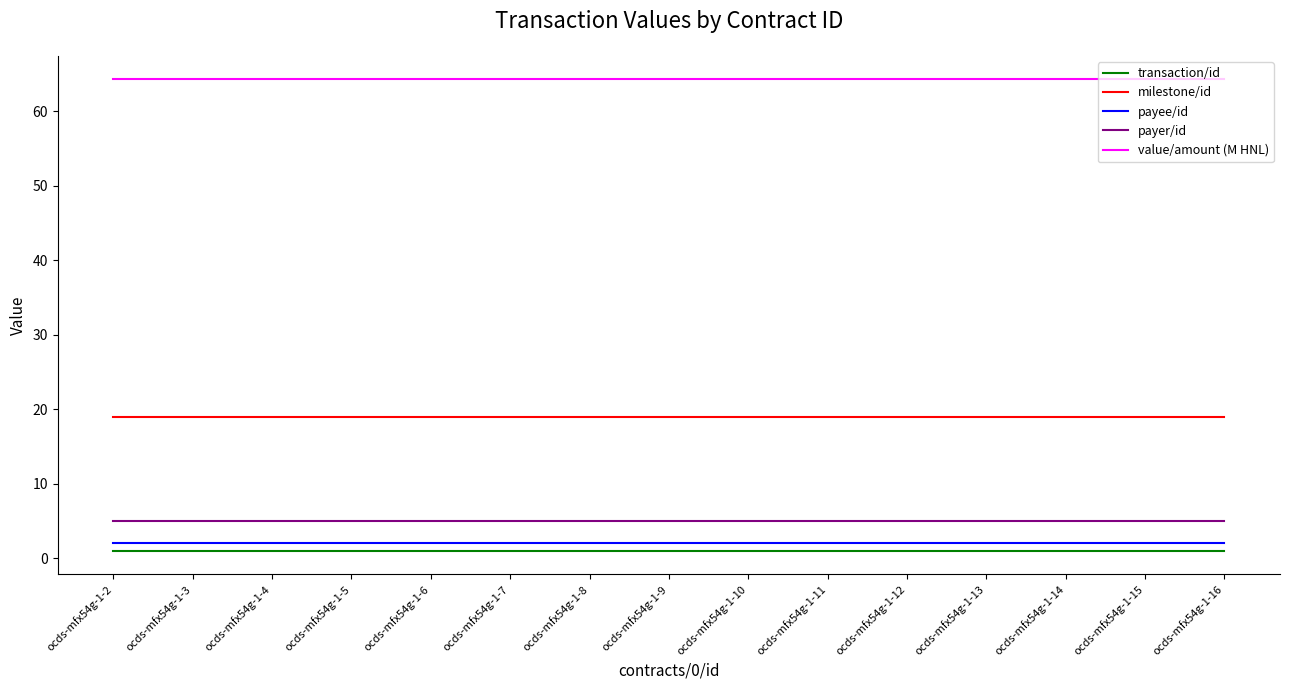

The value of milestone/id at ocds-mfx54g-1-5 is 19.0. True or false?

True